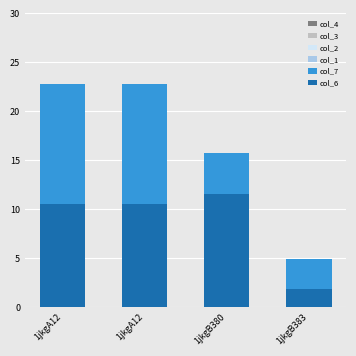

Is it true that col_7 equals 12.2 at 1jkgA12?

True